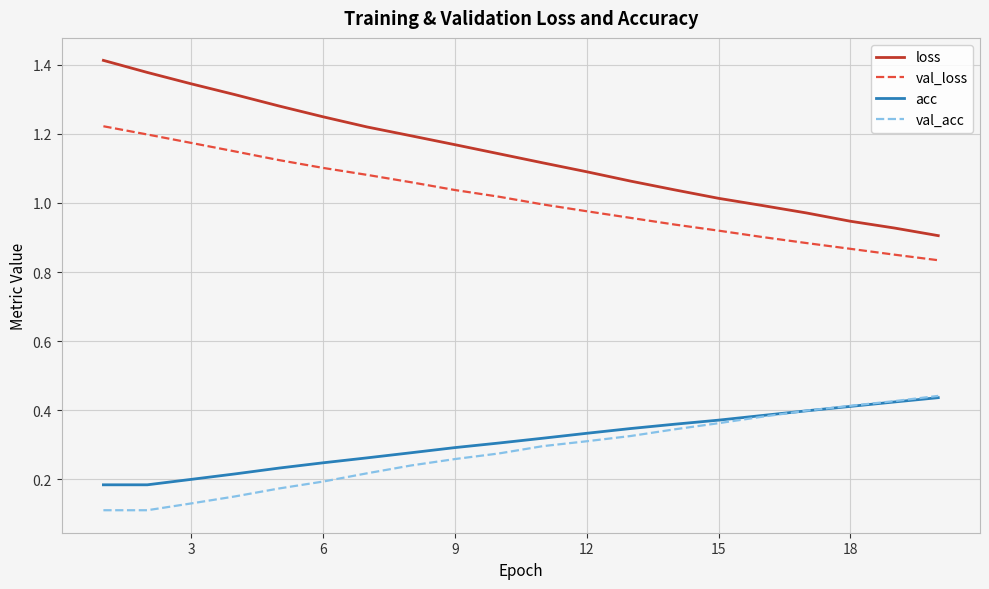

True or false: val_acc and val_loss intersect in this chart.

False